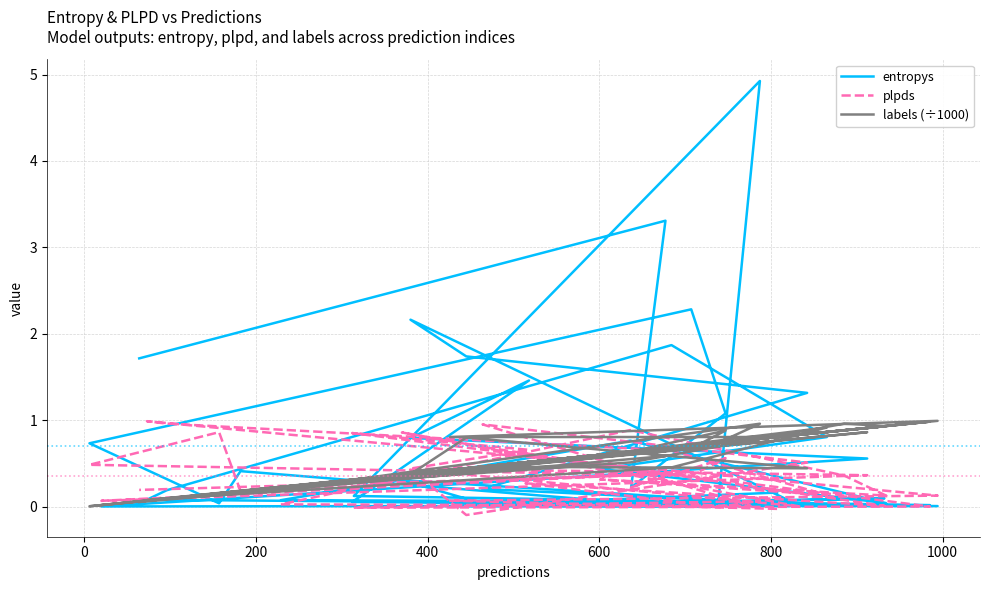

Where is the first local maximum for plpds?

400